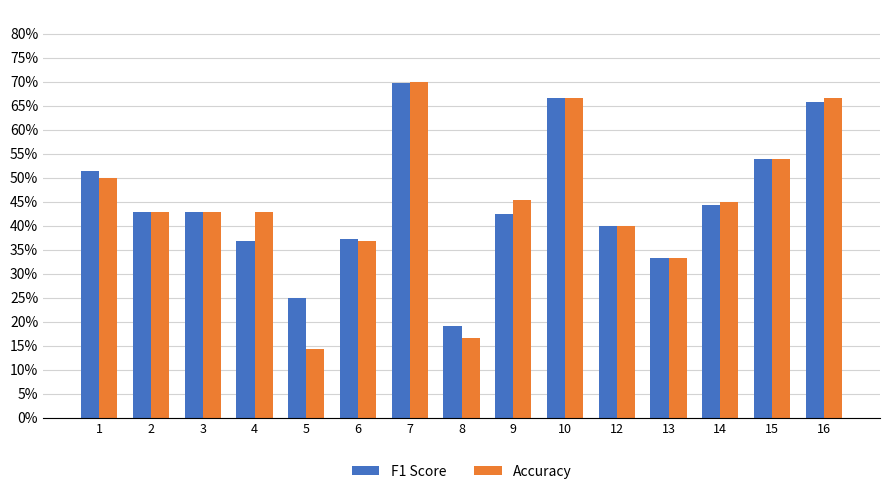

What is the greatest value displayed?

0.7